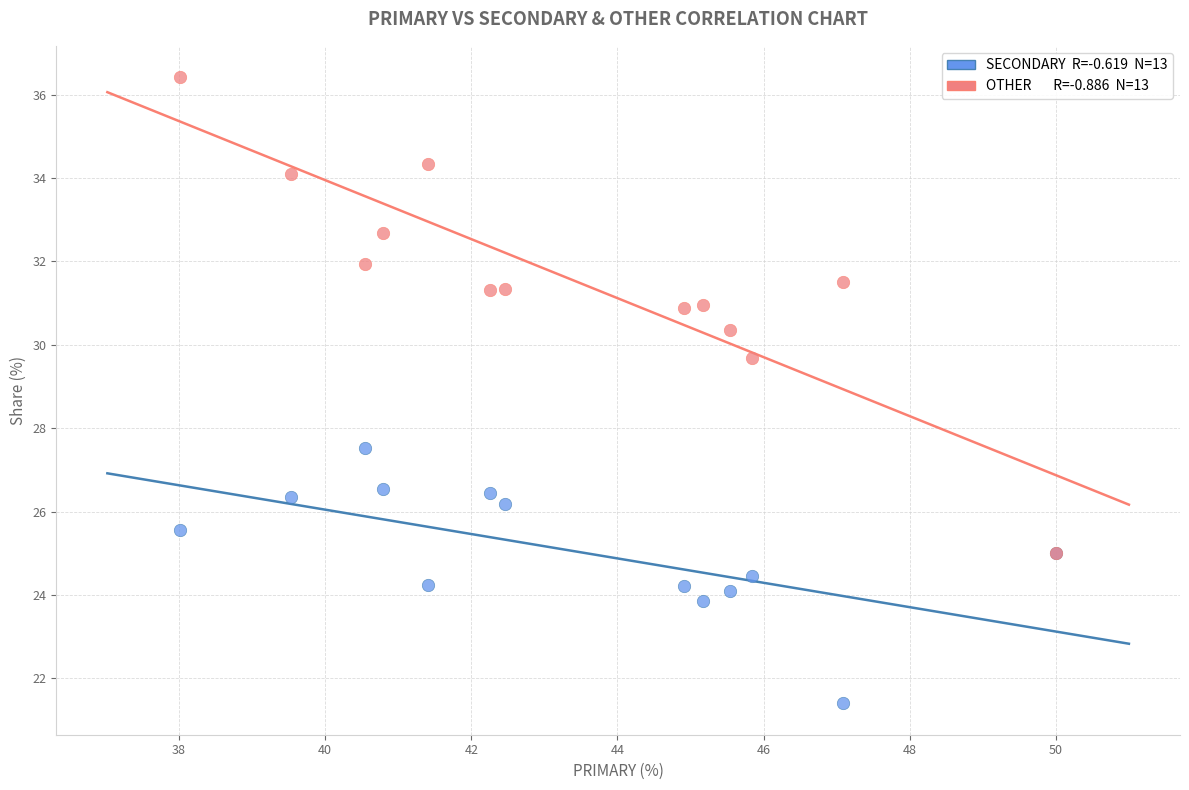

Across all series, what Y value is closest to 28?

27.5